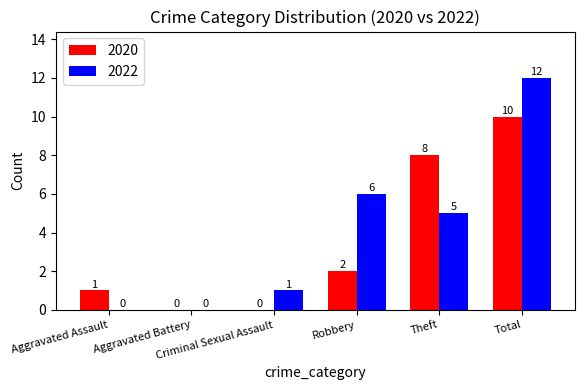

How many values in 2022 are above zero?

4